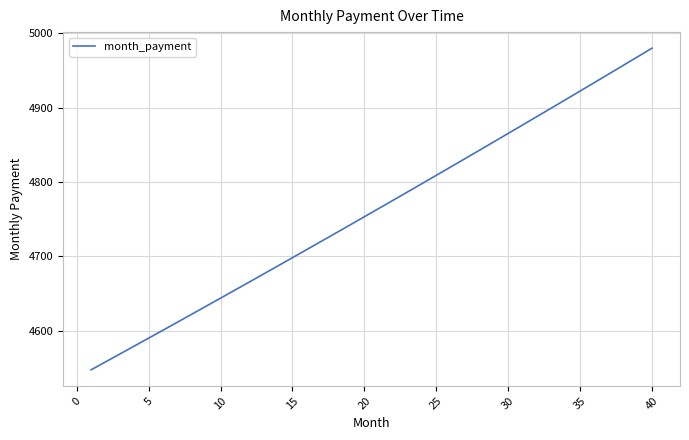

What is the difference between the maximum and minimum values?

432.7